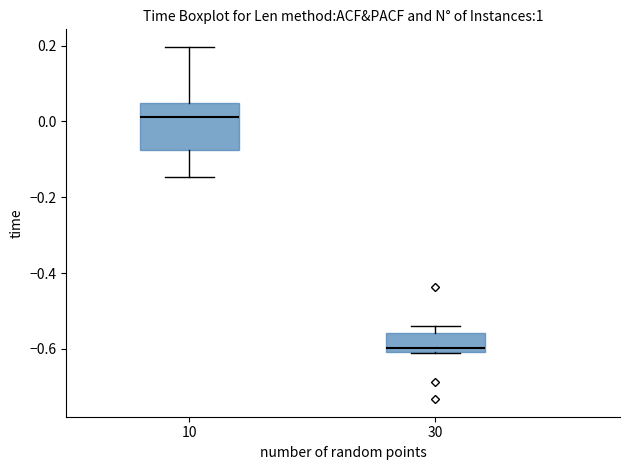

Reading left to right, transcribe this box plot: for each box, give where its median line is, the range the box spans, and where its two whiskers end, as read against the y-axis. The values are not printed on the chart, so give them approximately, as read against the axis.

10: median 0.02, box -0.08 to 0.04, whiskers -0.14 to 0.20
30: median -0.60 (just above the box's lower edge), box -0.60 to -0.56, whiskers -0.60 to -0.54